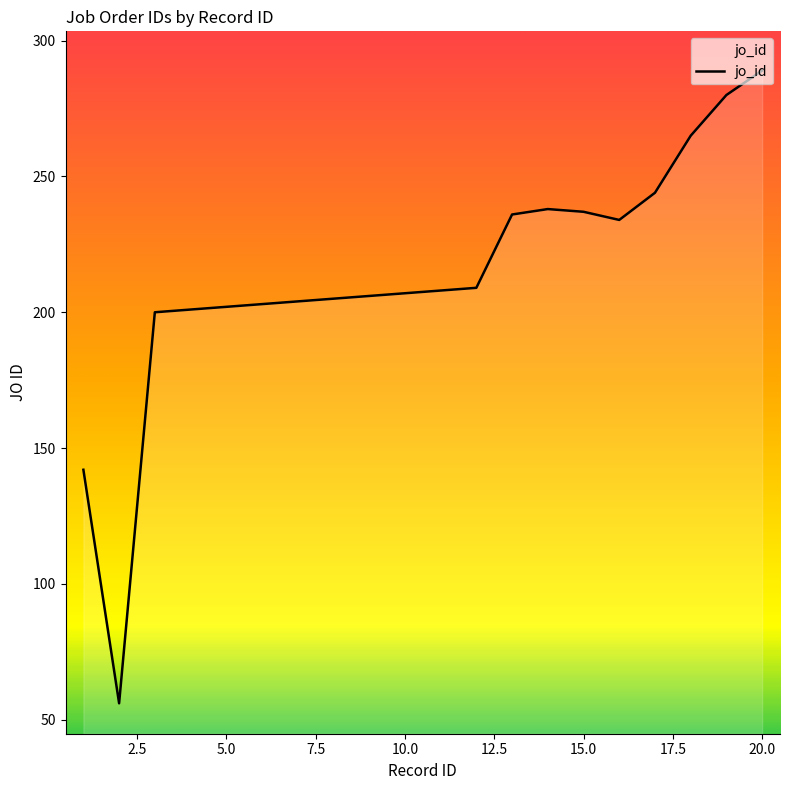

What is the greatest value displayed?

289